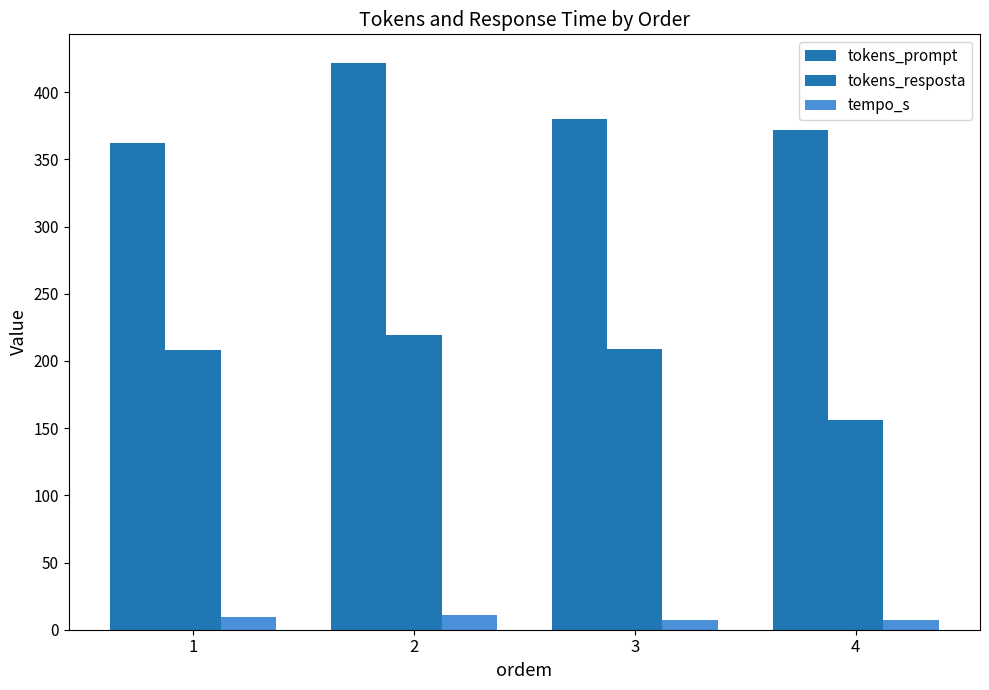

What value does the tokens_prompt series have at 3?

380.0